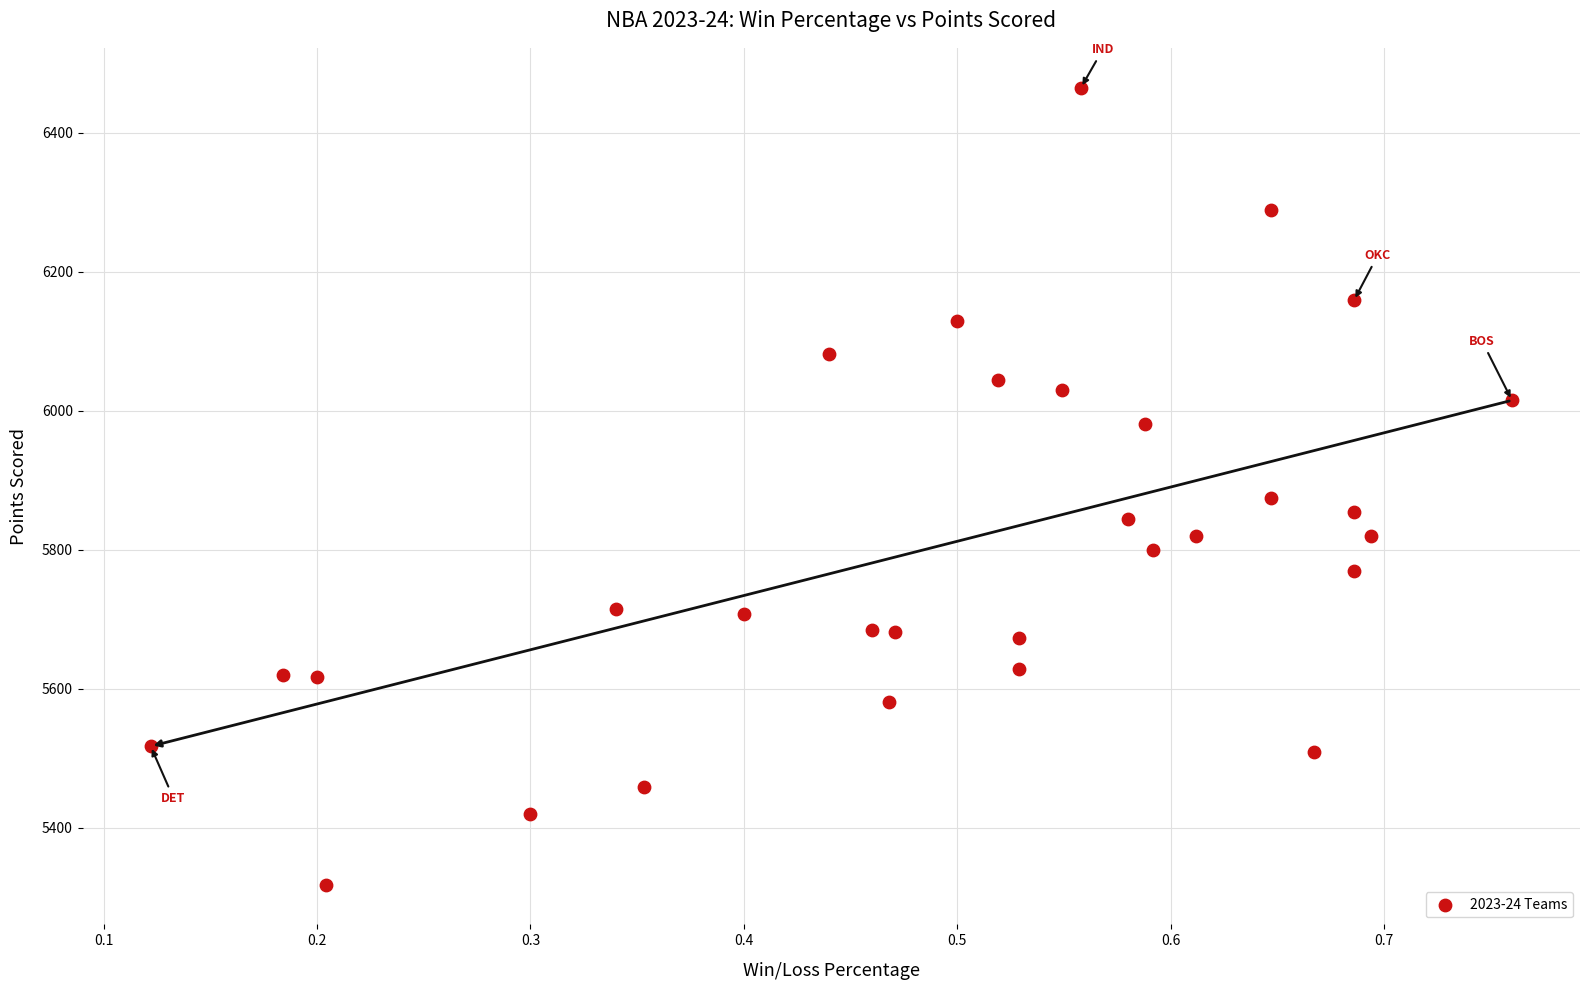

What Y value in the scatter plot is closest to 5891?

5875